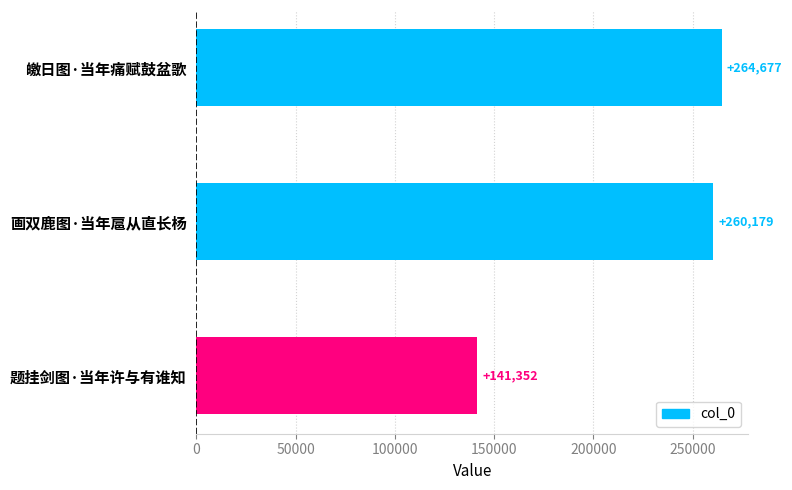

What is the sum of all values?

666208